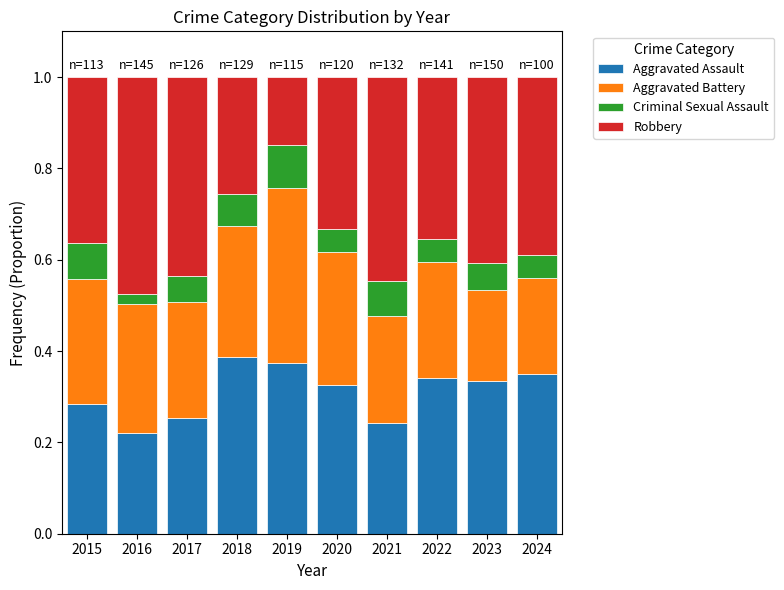

What is the sum of all Aggravated Assault values?

3.1